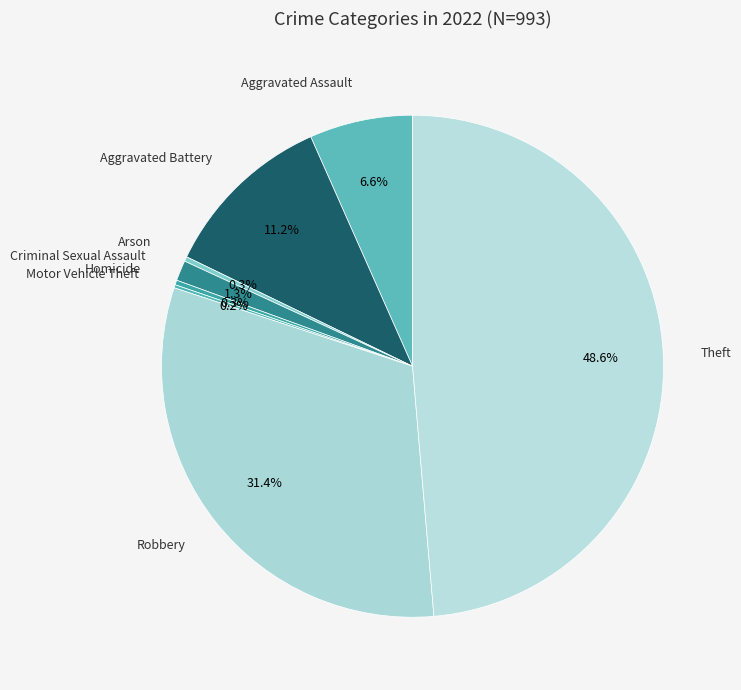

To the nearest percent, what portion does Criminal Sexual Assault represent?

1%